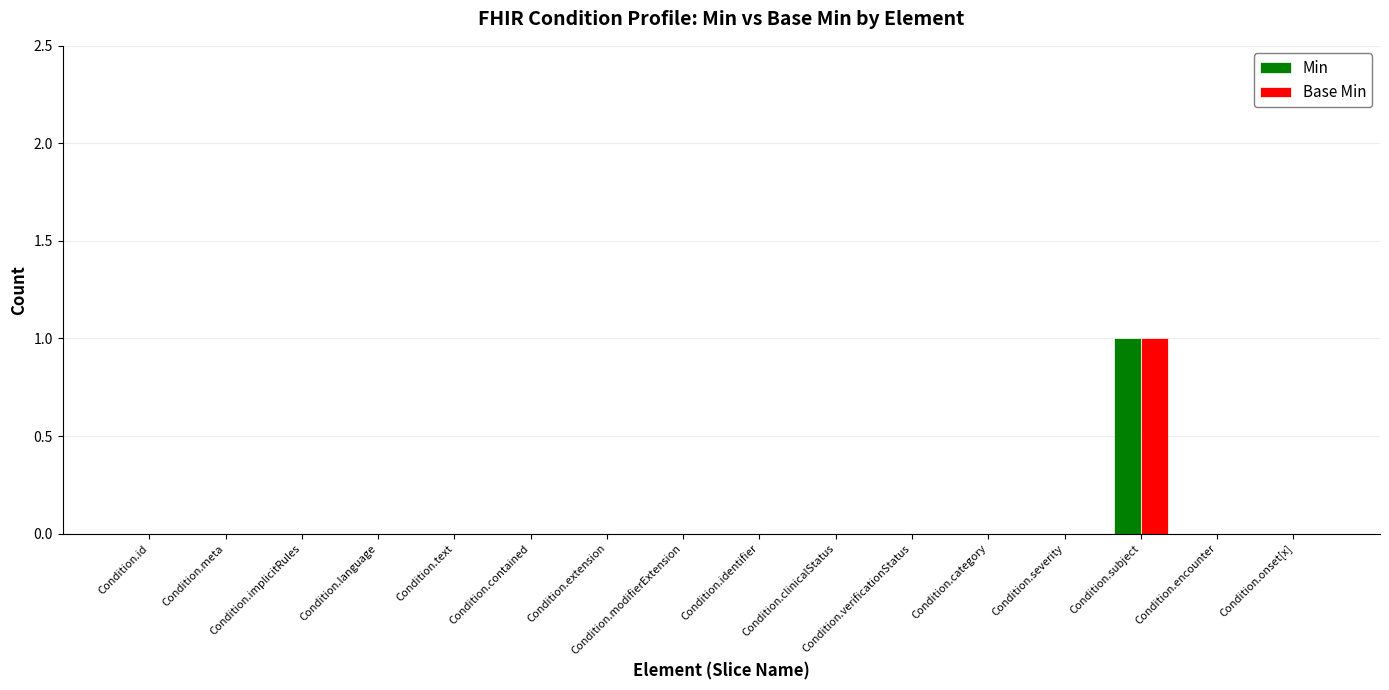

Count the number of data series in this chart.

2